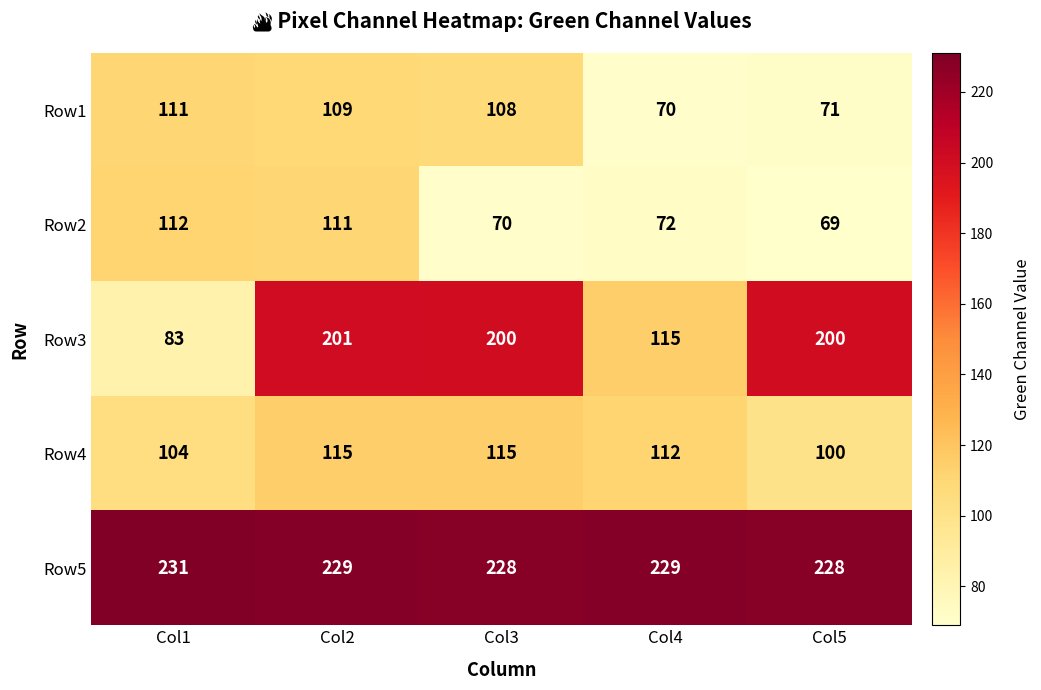

What value does the Row5 series have at Col5?

228